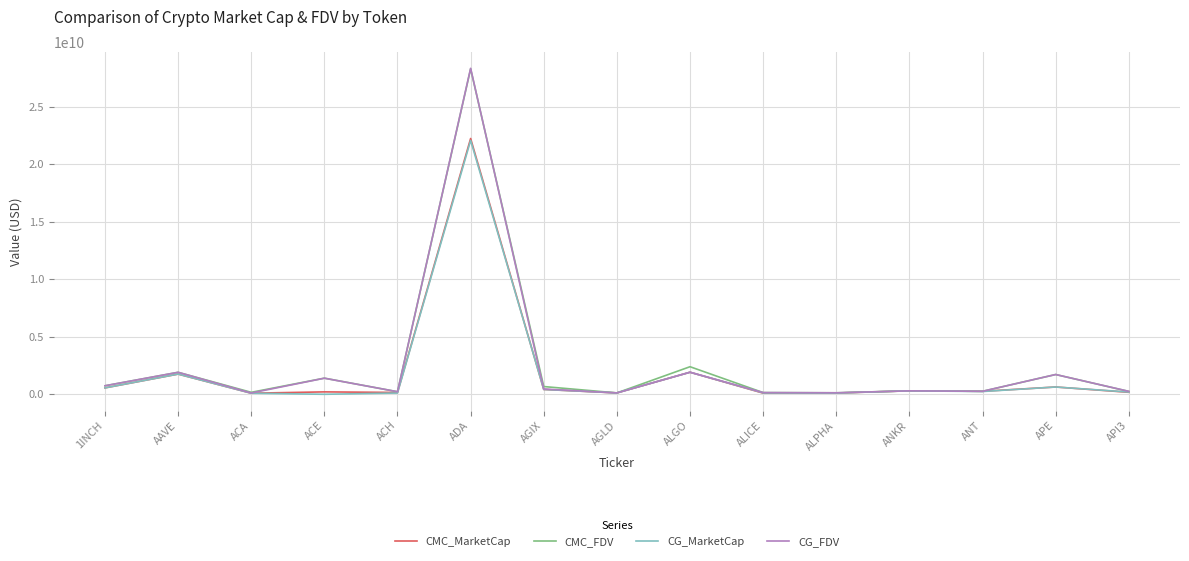

Which series has the largest range (max minus min)?

CG_FDV